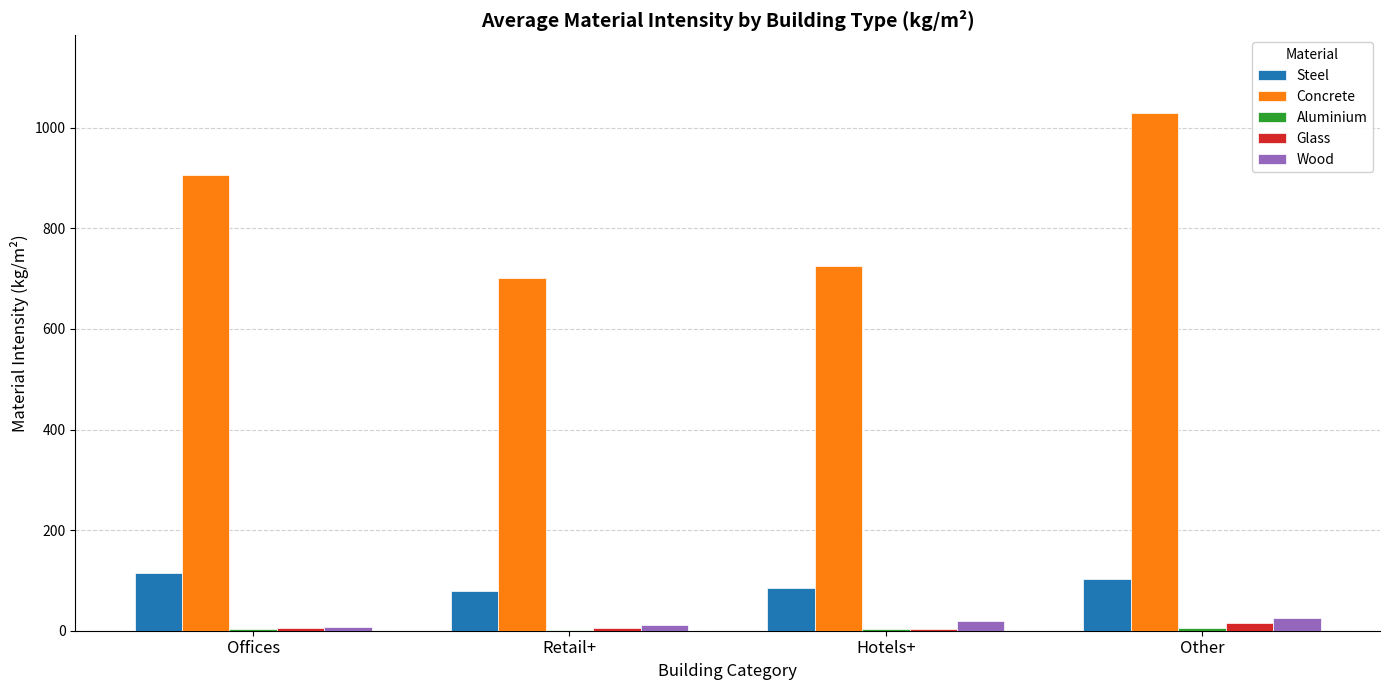

Is the value of Steel at Other greater than the value of Wood at Other?

Yes